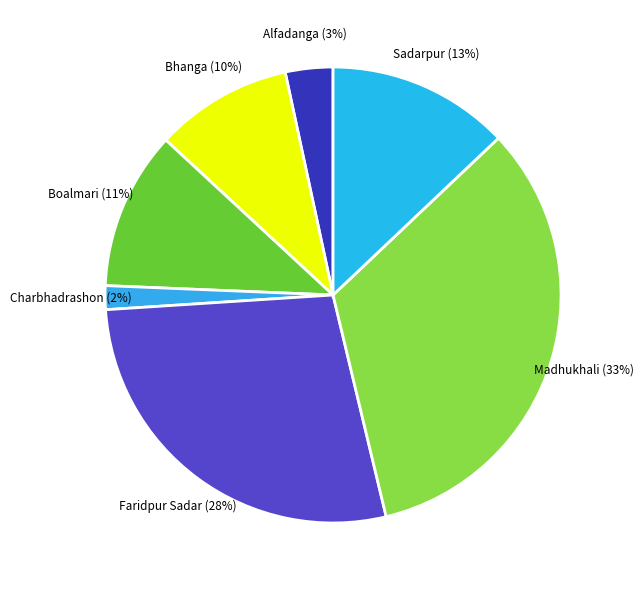

Do Sadarpur and Alfadanga together represent more than half of the pie?

No